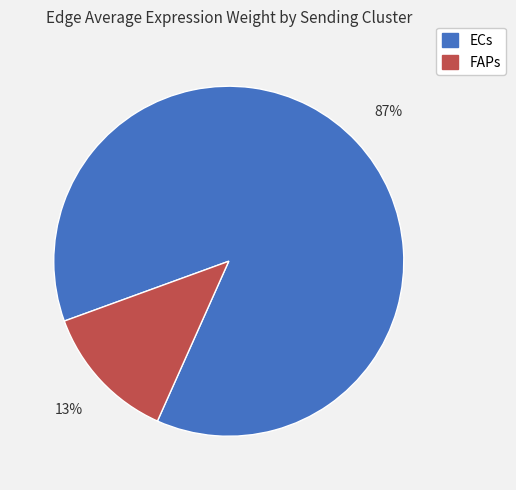

What is the largest slice in the pie chart?

ECs